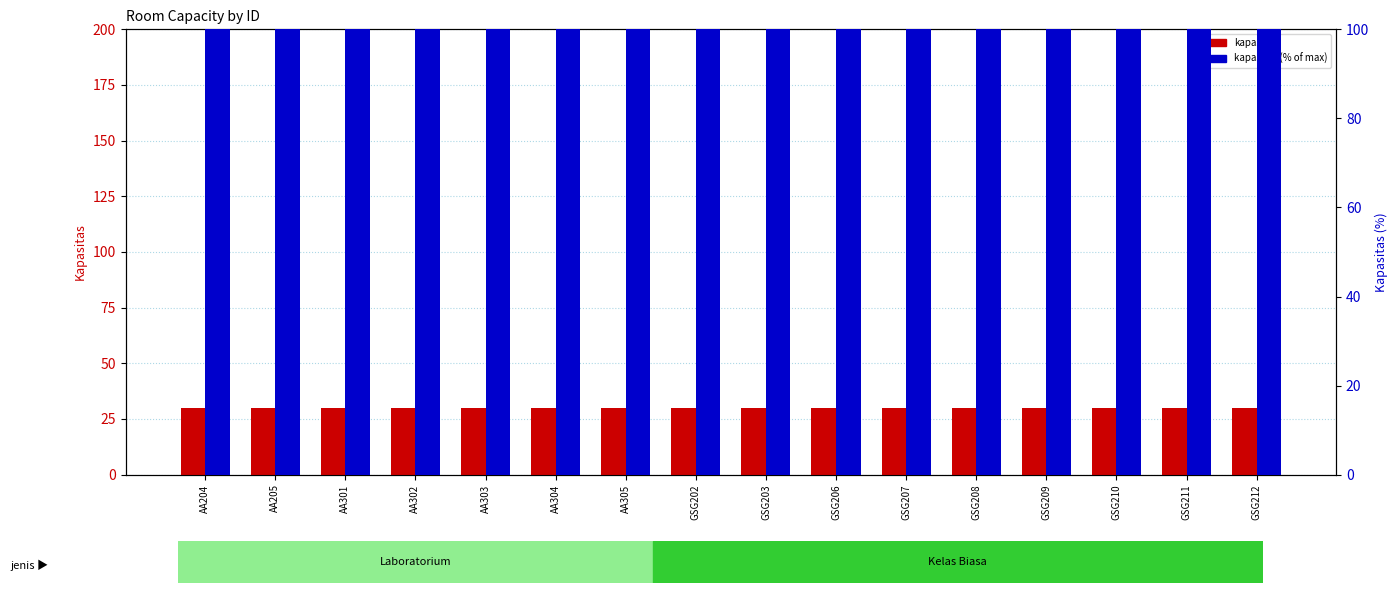

What is the label of the 13th bar from the right?

AA302